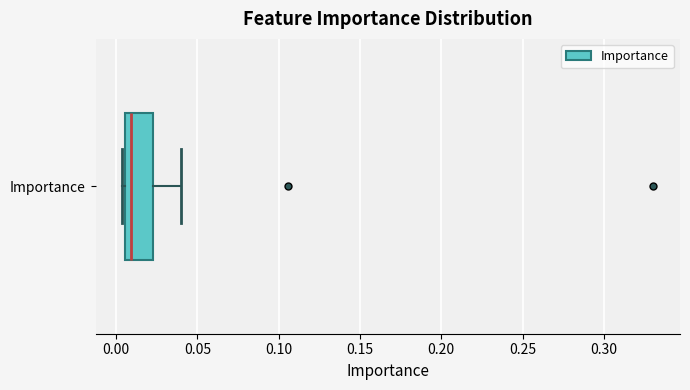

Transcribe this box plot: give where the median line is, the range the box spans, and where the two whiskers end, as read against the x-axis. The values are not printed on the chart, so give them approximately, as read against the axis.

median 0.010, box 0.005 to 0.020, whiskers 0.005 (just left of the box's left edge) to 0.040